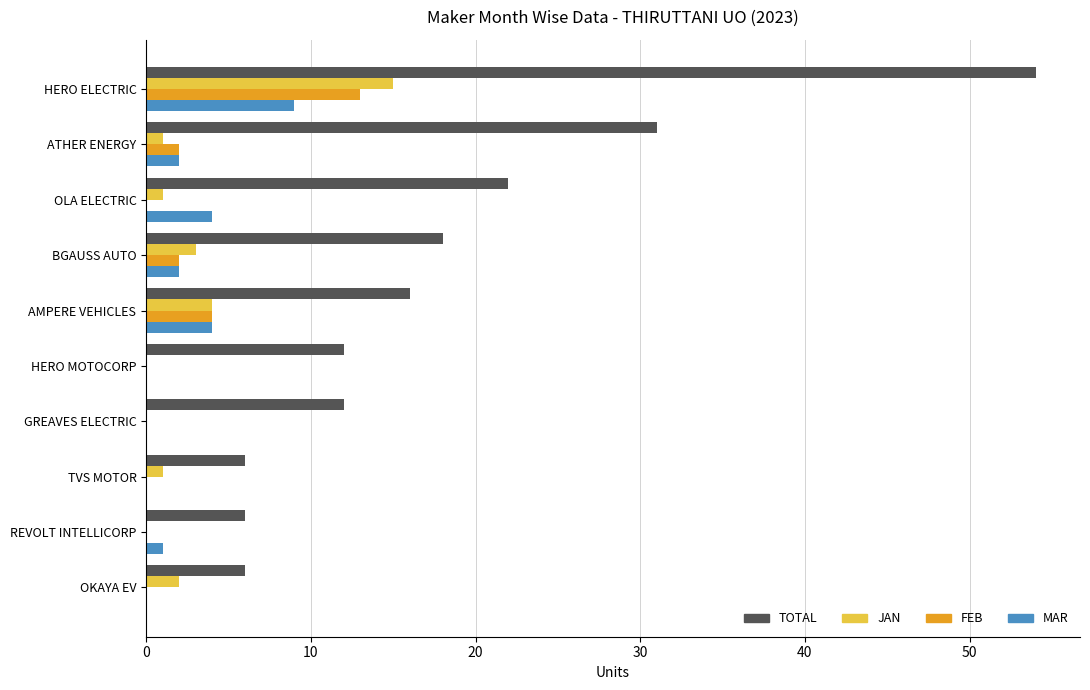

What is the sum of the TOTAL values at BGAUSS AUTO and GREAVES ELECTRIC?

30